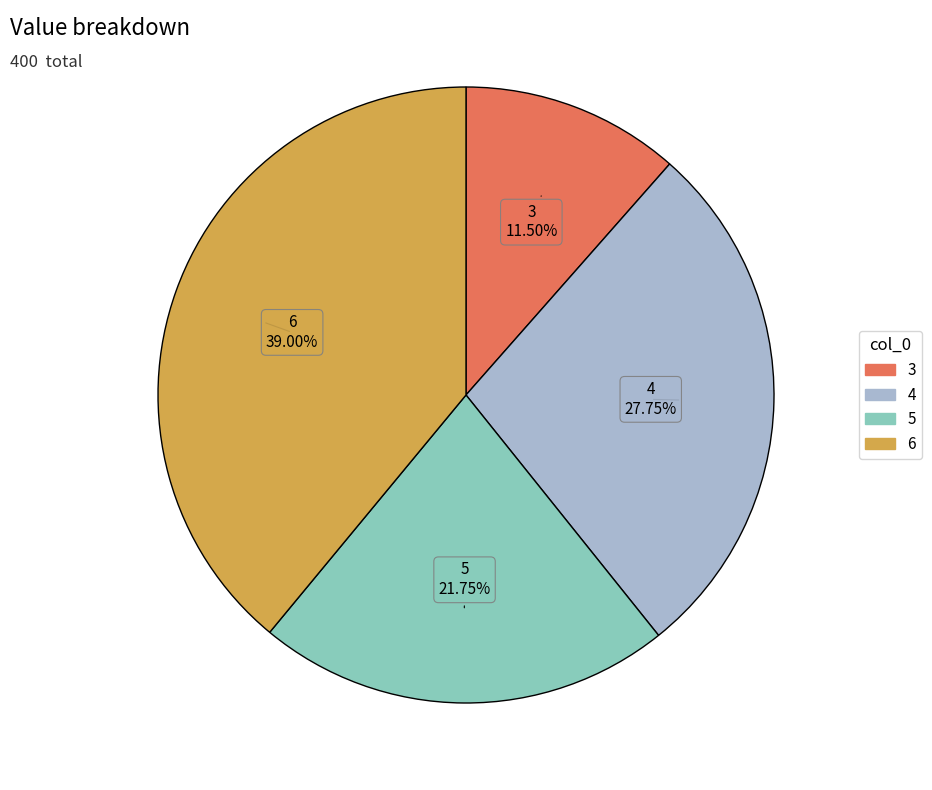

Combined, do 4 and 3 account for over 50%?

No